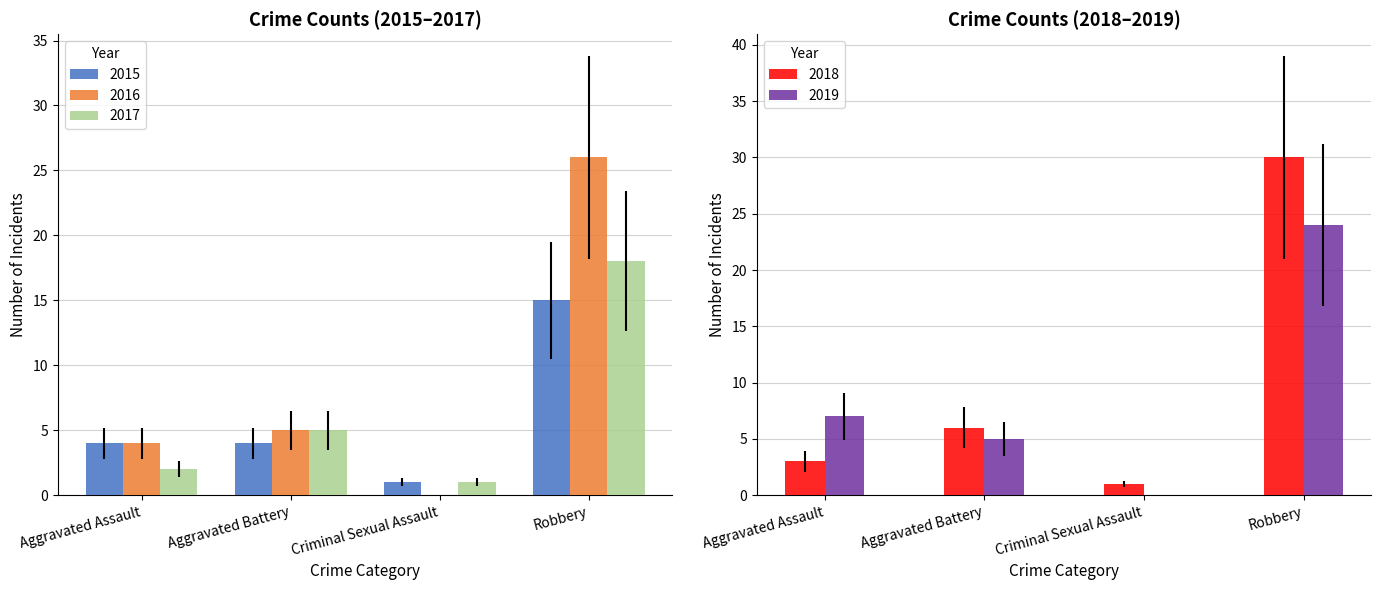

At how many categories does at least one series exceed 2?

3